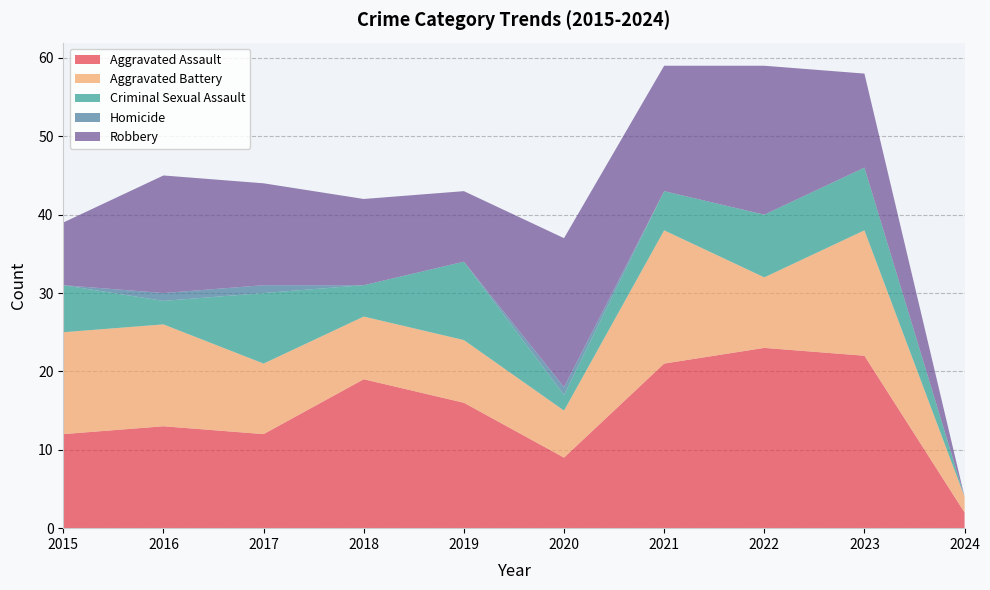

Reading left to right, list all the values displayed in this chart.

Aggravated Assault: 2015=12	2016=13	2017=12	2018=19	2019=16	2020=9	2021=21	2022=23	2023=22	2024=2
Aggravated Battery: 2015=13	2016=13	2017=9	2018=8	2019=8	2020=6	2021=17	2022=9	2023=16	2024=2
Criminal Sexual Assault: 2015=6	2016=3	2017=9	2018=4	2019=10	2020=2	2021=5	2022=8	2023=8	2024=0
Homicide: 2015=0	2016=1	2017=1	2018=0	2019=0	2020=1	2021=0	2022=0	2023=0	2024=0
Robbery: 2015=8	2016=15	2017=13	2018=11	2019=9	2020=19	2021=16	2022=19	2023=12	2024=0